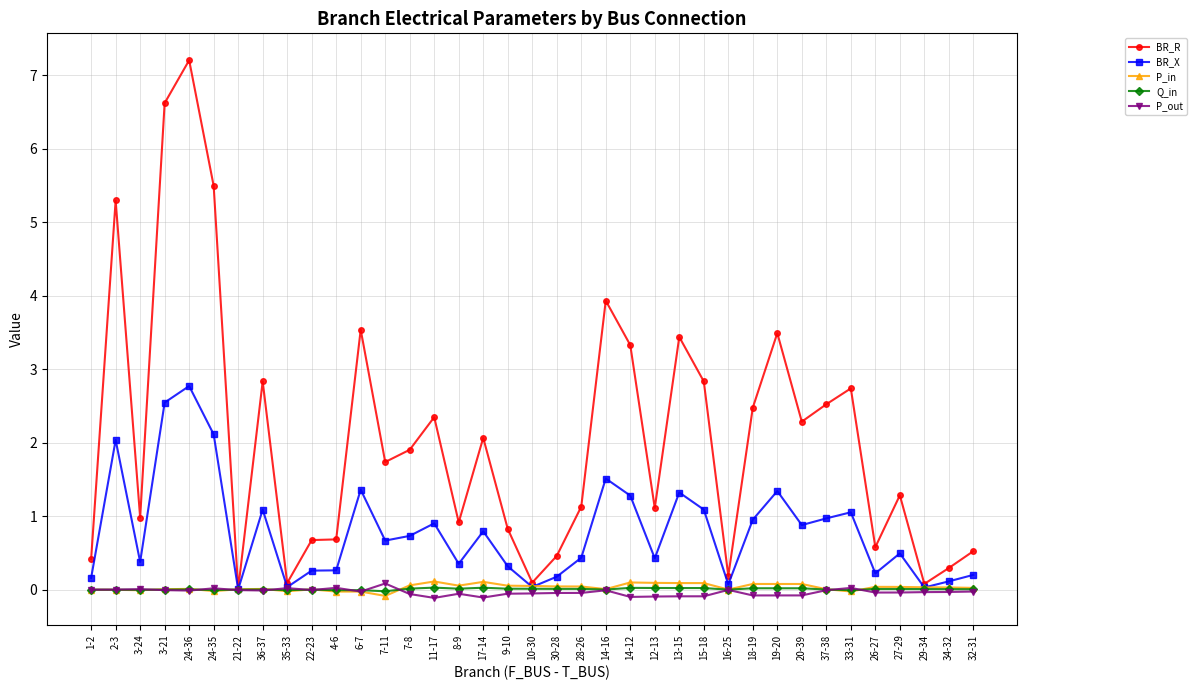

What is the difference between the second highest and minimum values in the BR_R series?

6.6